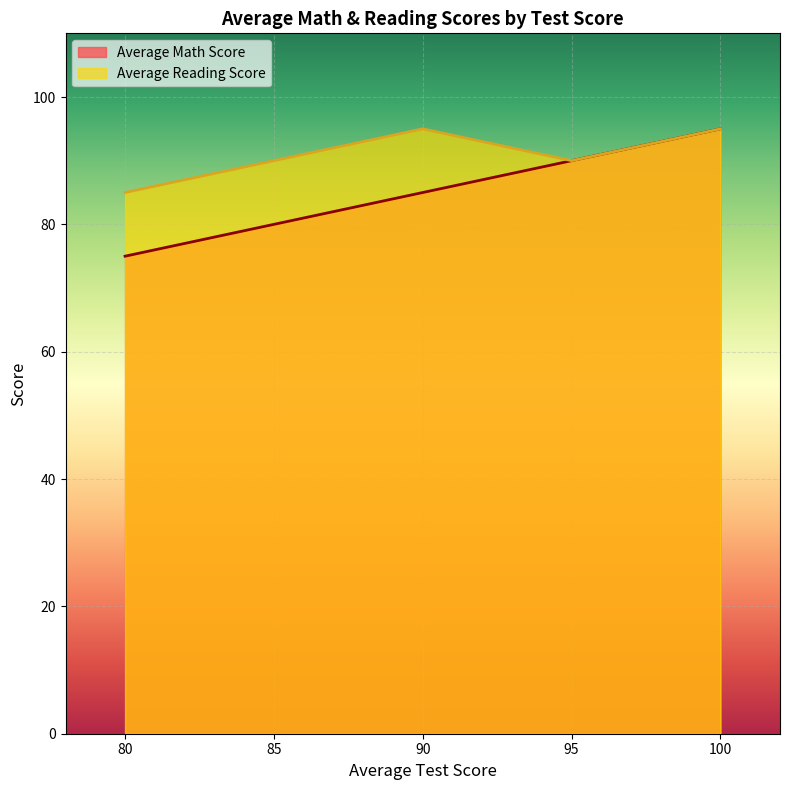

What is the difference between the second highest and second lowest values in the Average Reading Score series?

5